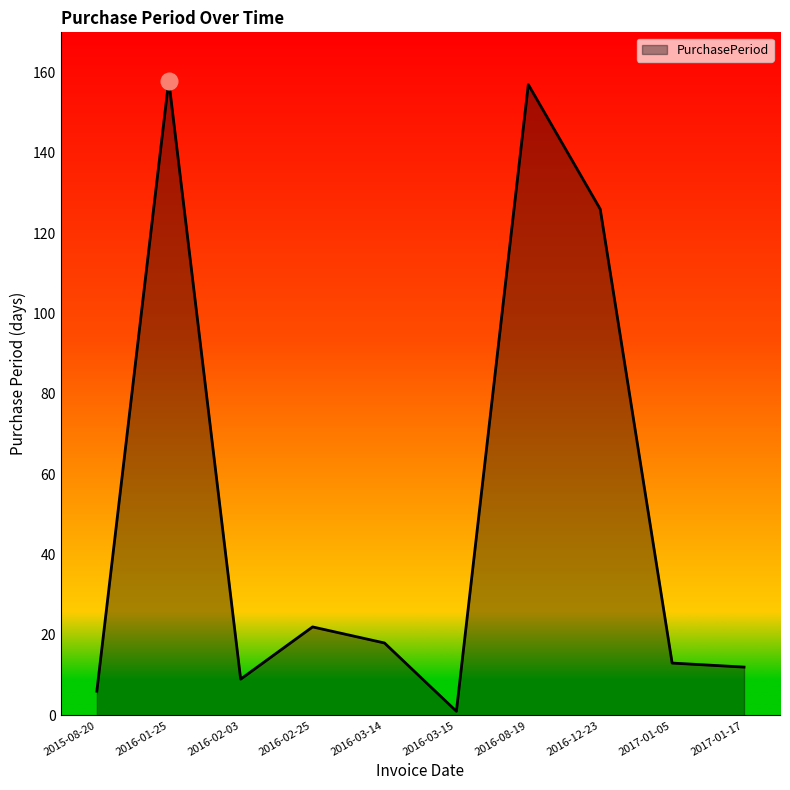

Approximately how many times larger is the value at 2016-12-23 compared to 2016-03-15?

126.0